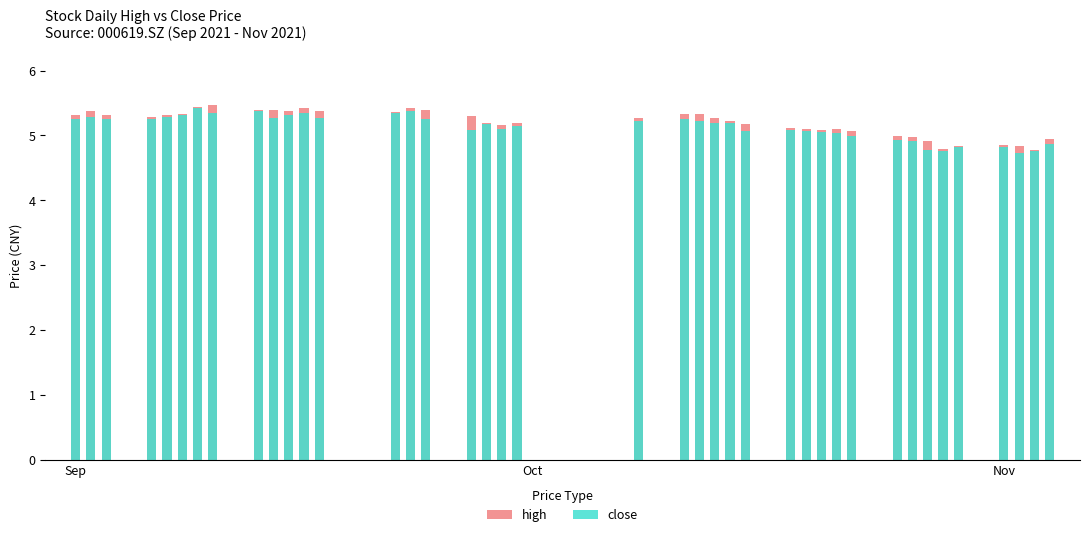

How many bars are there in each group?

2